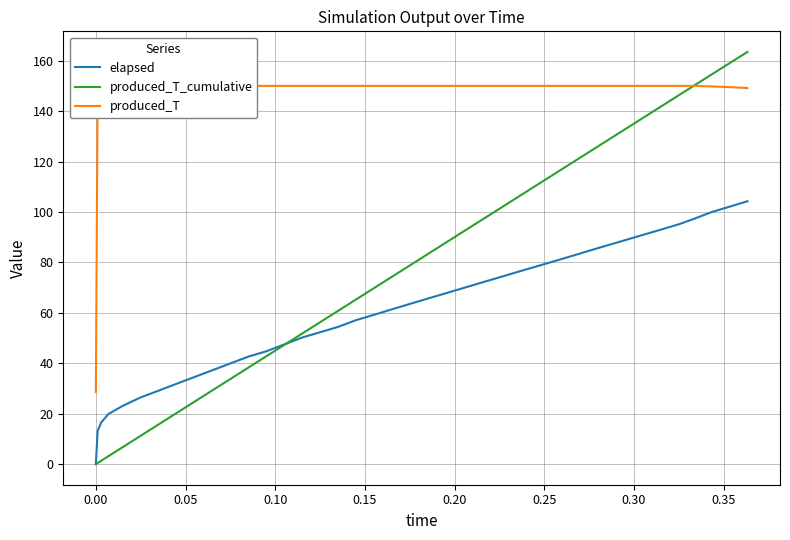

List the series in order of their overall mean, highest first.

produced_T, produced_T_cumulative, elapsed